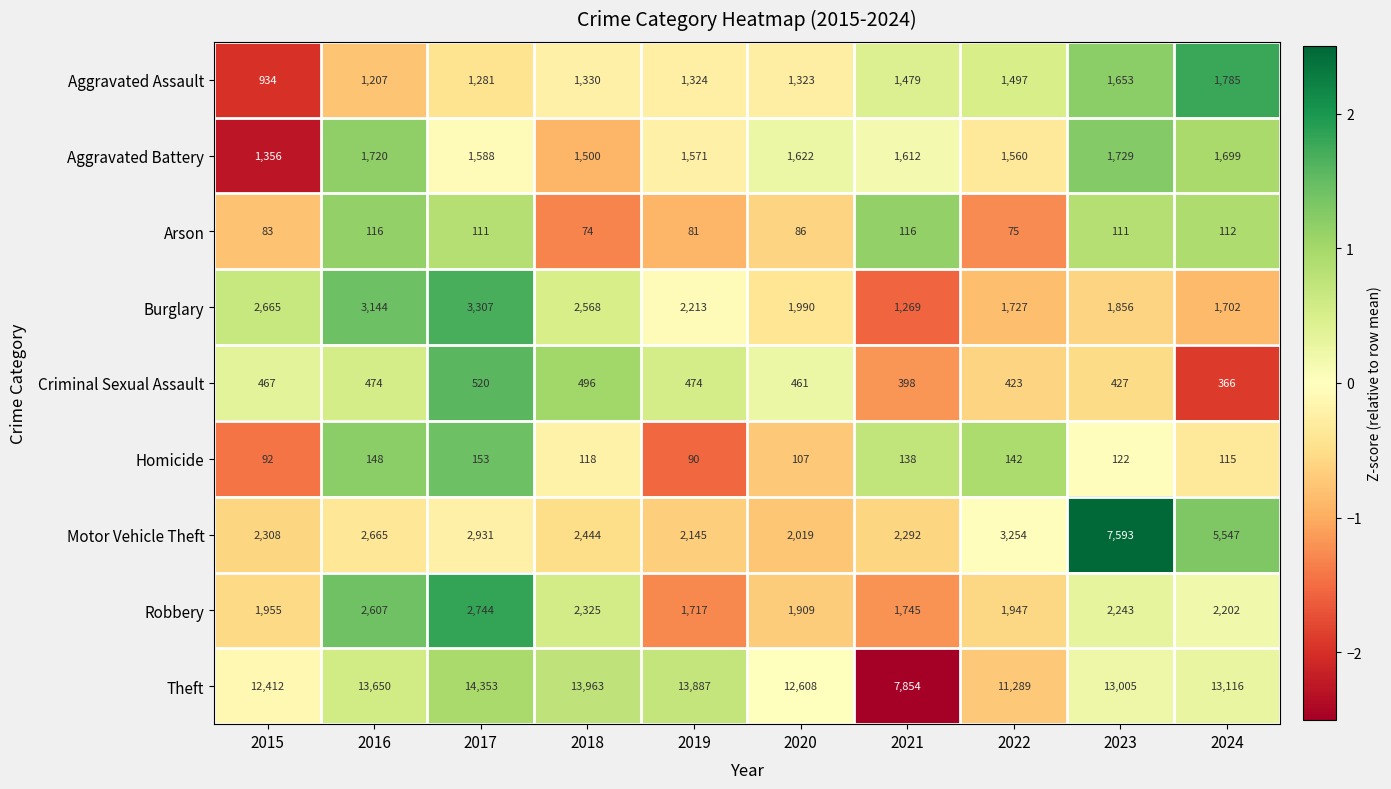

The Arson series shows 111 at 2023. True or false?

True